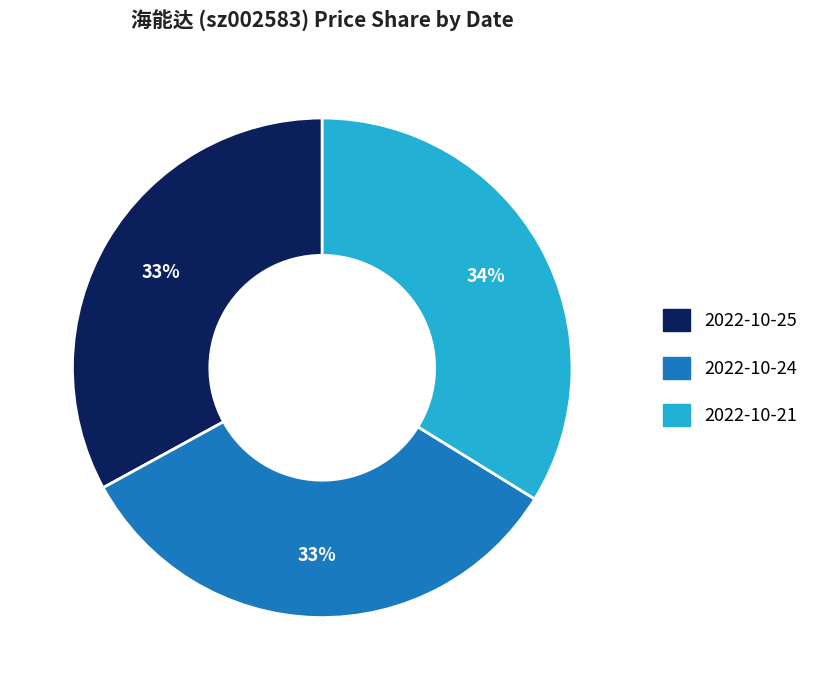

To the nearest percent, what is the difference between the 2022-10-24 and 2022-10-21 slice percentages?

1%